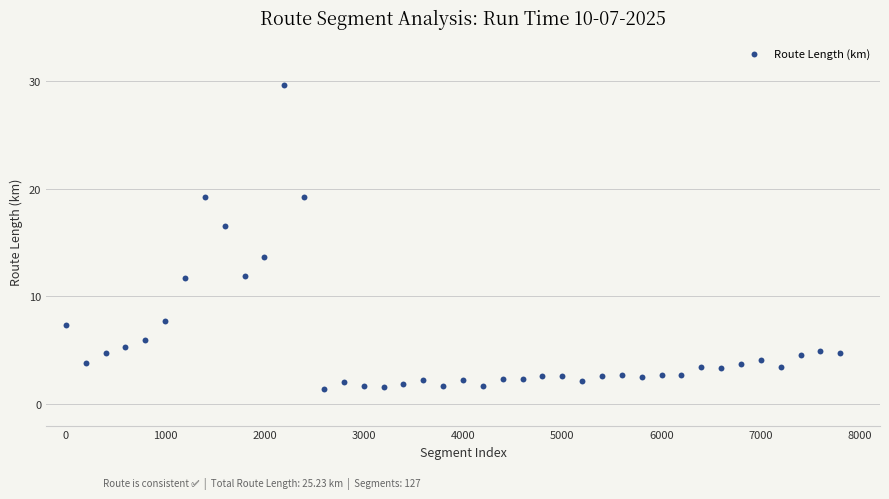

What is the range of X values (max minus min)?

7800.0